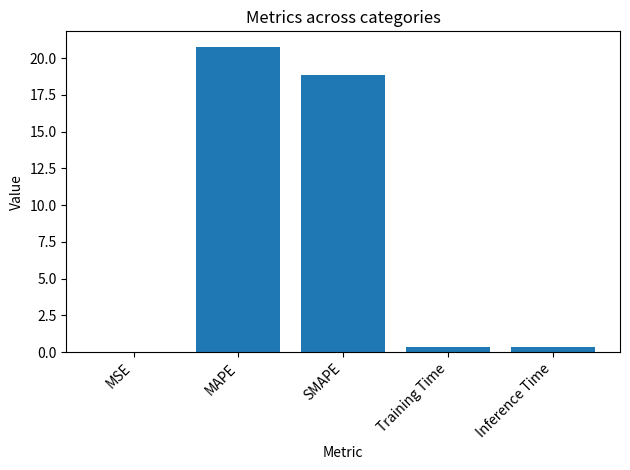

What is the sum of all values?

40.4